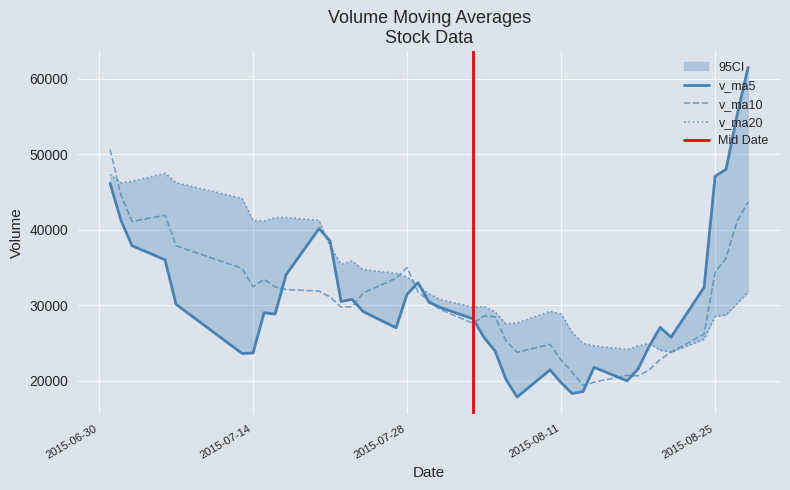

How many distinct data groups are displayed?

3